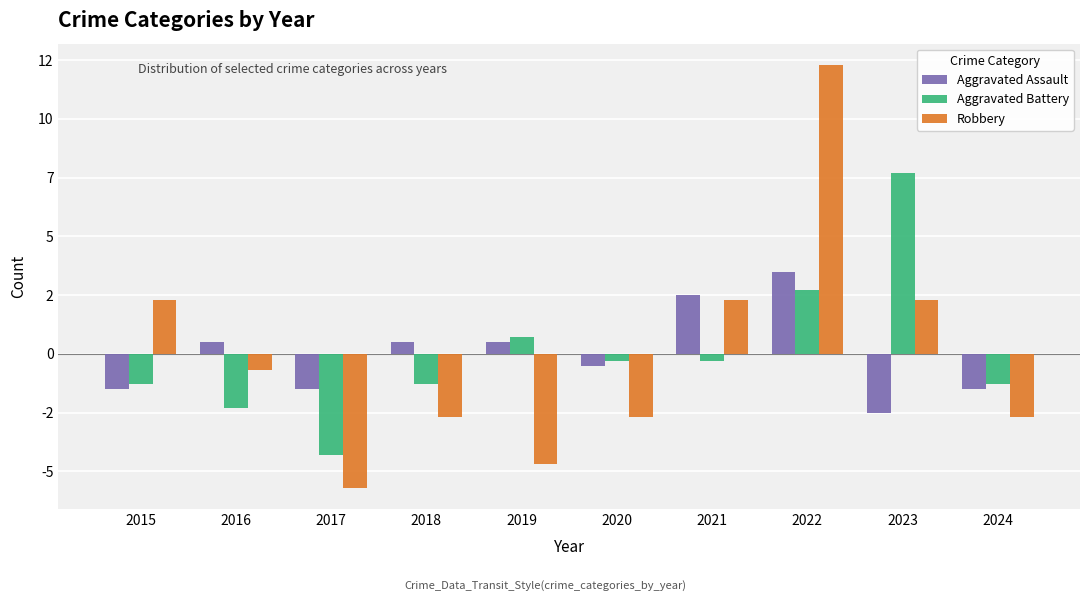

Are the bars grouped side by side (vs. stacked)?

Yes